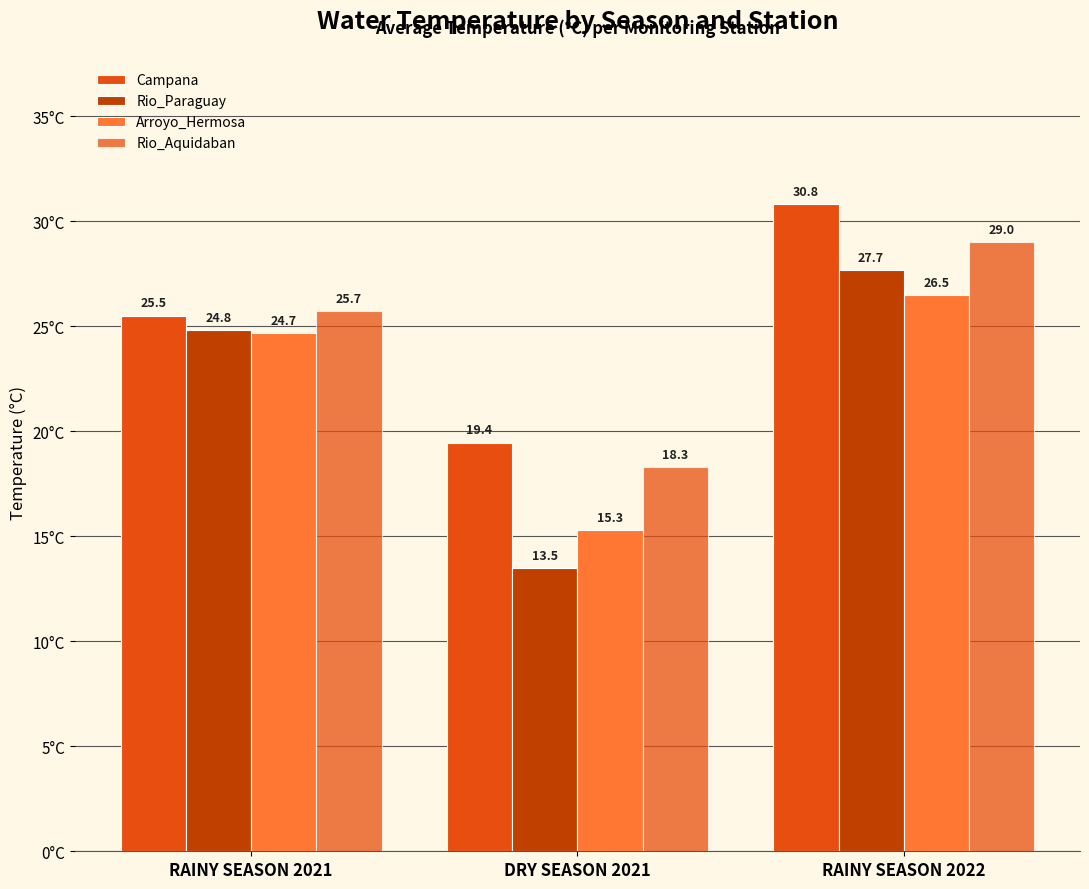

What is the label of the 1st bar from the left?

RAINY SEASON 2021